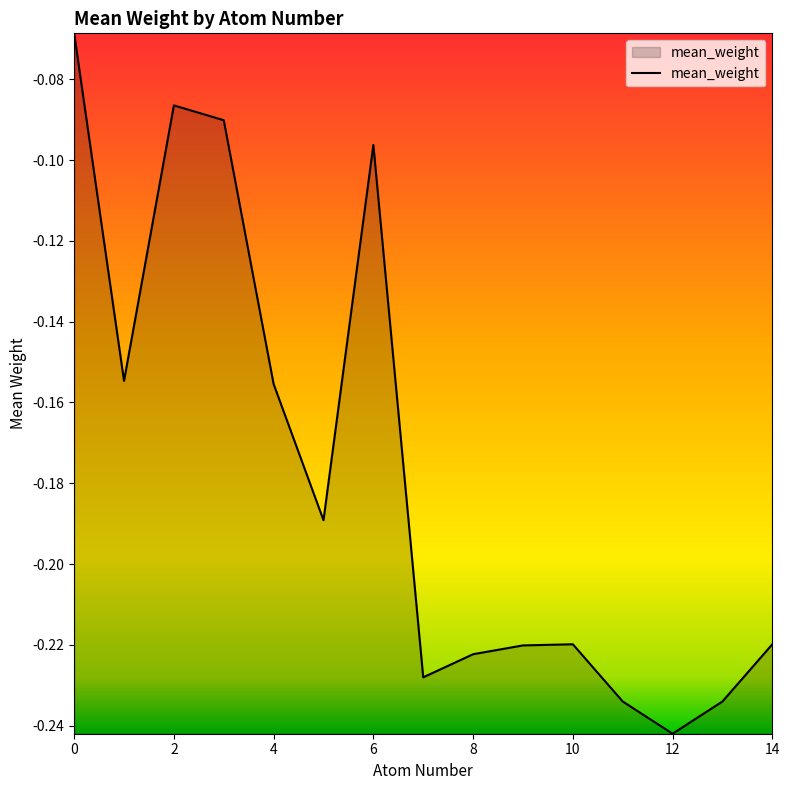

Reading left to right, extract all data points from this chart.

0=-0.1	1=-0.2	2=-0.1	3=-0.1	4=-0.2	5=-0.2	6=-0.1	7=-0.2	8=-0.2	9=-0.2	10=-0.2	11=-0.2	12=-0.2	13=-0.2	14=-0.2